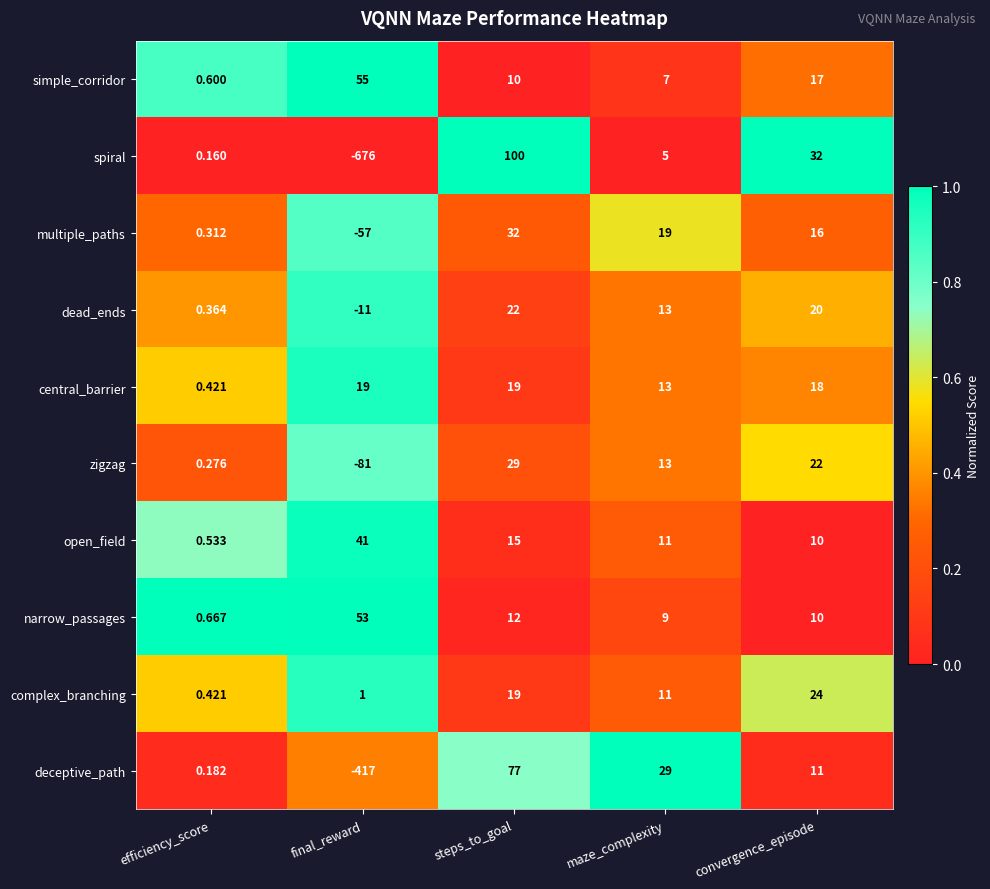

Between steps_to_goal and convergence_episode, which series saw the biggest shift?

spiral